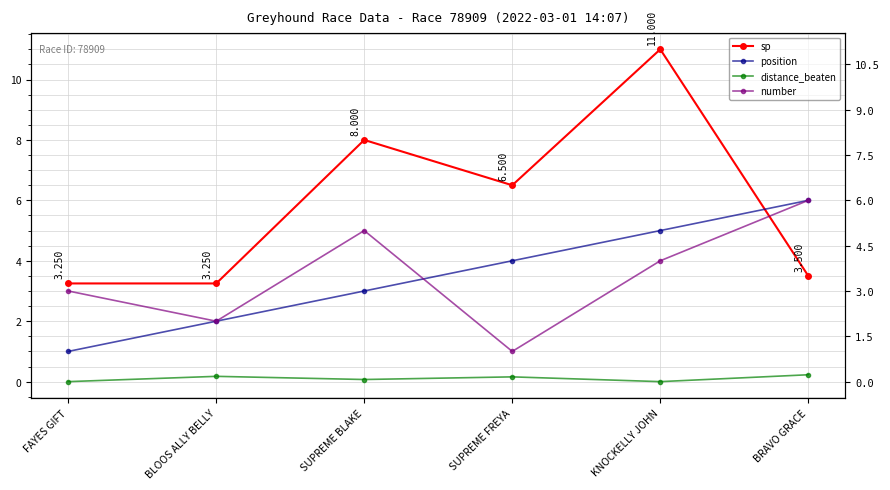

Reading left to right, what are all the values shown in this chart?

sp: FAYES GIFT=3.2	BLOOS ALLY BELLY=3.2	SUPREME BLAKE=8.0	SUPREME FREYA=6.5	KNOCKELLY JOHN=11.0	BRAVO GRACE=3.5
position: FAYES GIFT=1.0	BLOOS ALLY BELLY=2.0	SUPREME BLAKE=3.0	SUPREME FREYA=4.0	KNOCKELLY JOHN=5.0	BRAVO GRACE=6.0
distance_beaten: FAYES GIFT=0.0	BLOOS ALLY BELLY=0.2	SUPREME BLAKE=0.1	SUPREME FREYA=0.2	KNOCKELLY JOHN=0.0	BRAVO GRACE=0.2
number: FAYES GIFT=3.0	BLOOS ALLY BELLY=2.0	SUPREME BLAKE=5.0	SUPREME FREYA=1.0	KNOCKELLY JOHN=4.0	BRAVO GRACE=6.0